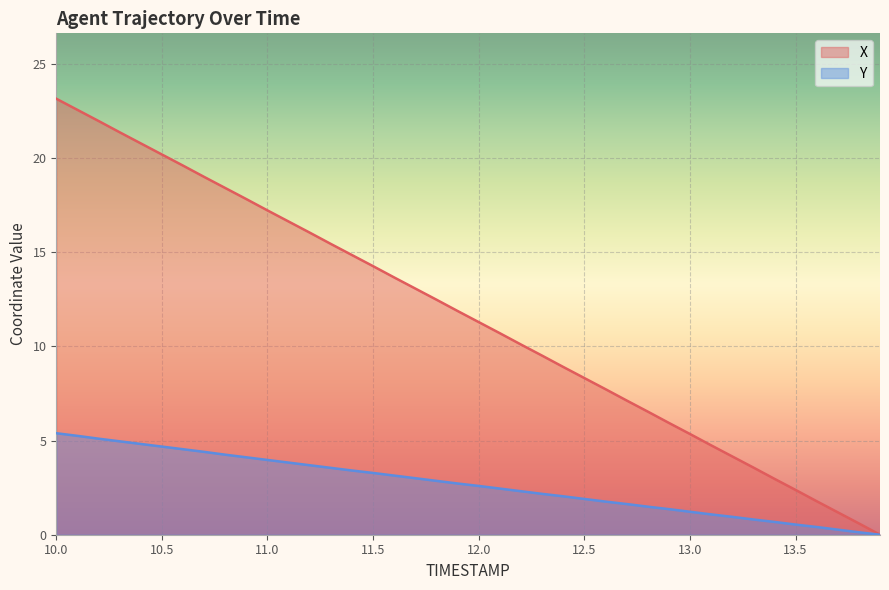

How many values in Y are above zero?

39